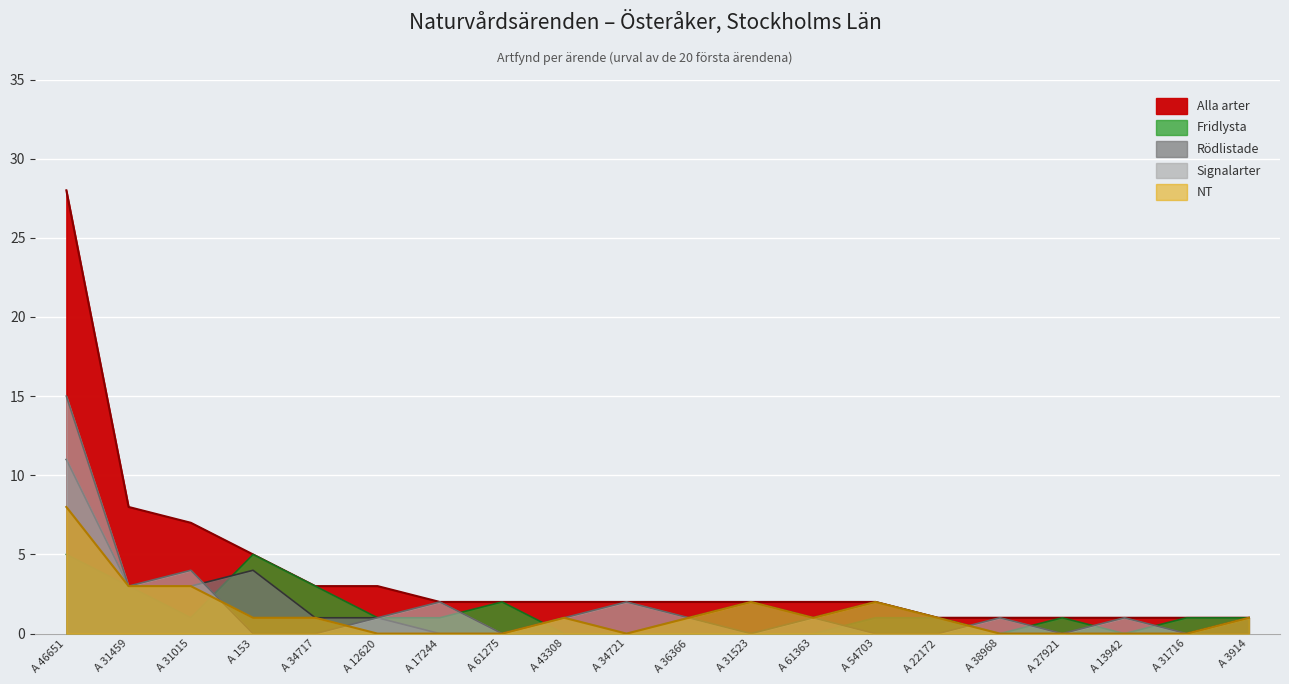

What is the label of the 5th point from the right?

A 38968